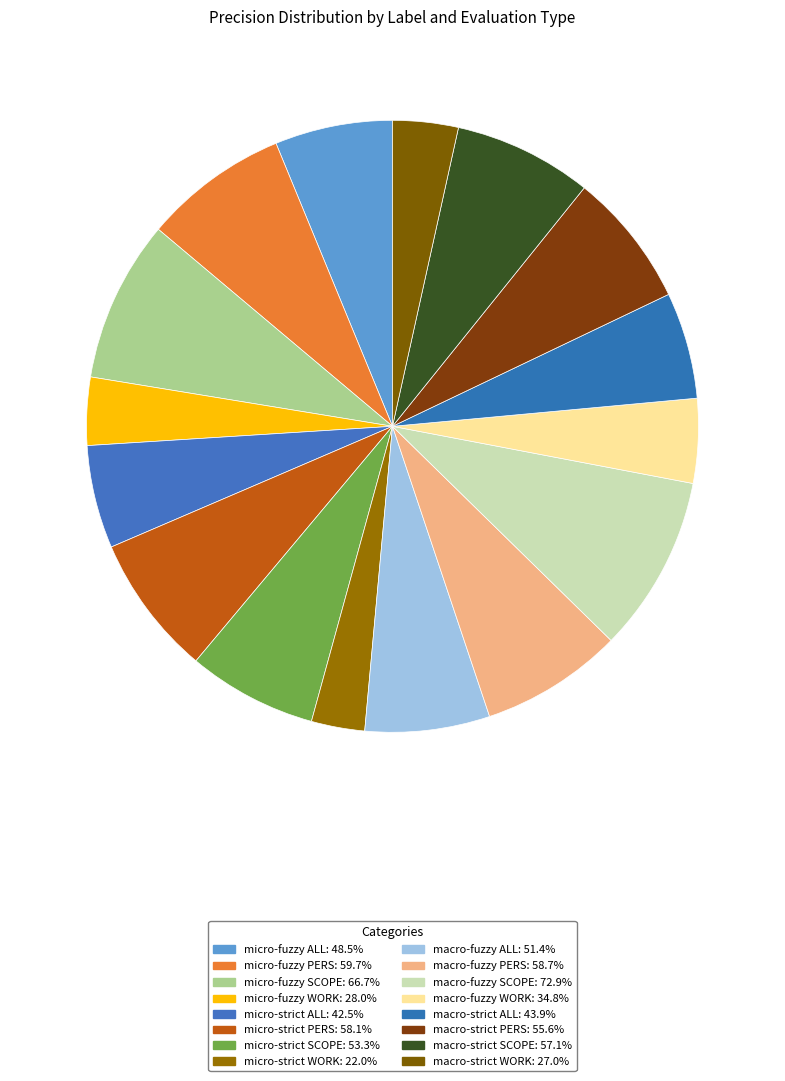

How many segments does this pie chart have?

16